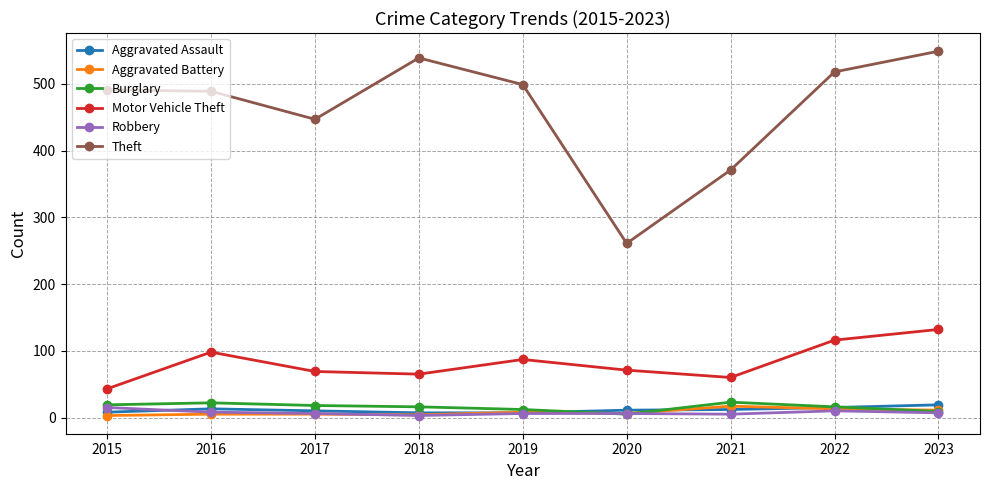

What is the maximum value shown in the chart?

549